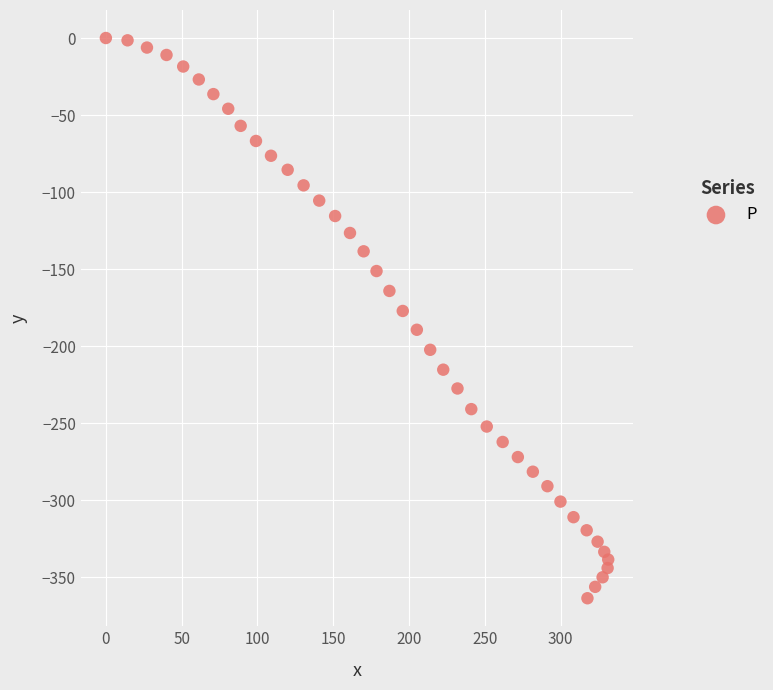

What is the range of X values (max minus min)?

331.3